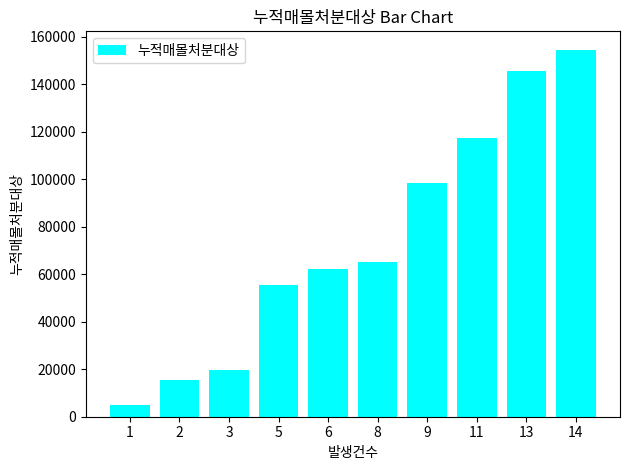

List the labels in order of value, largest first.

14, 13, 11, 9, 8, 6, 5, 3, 2, 1